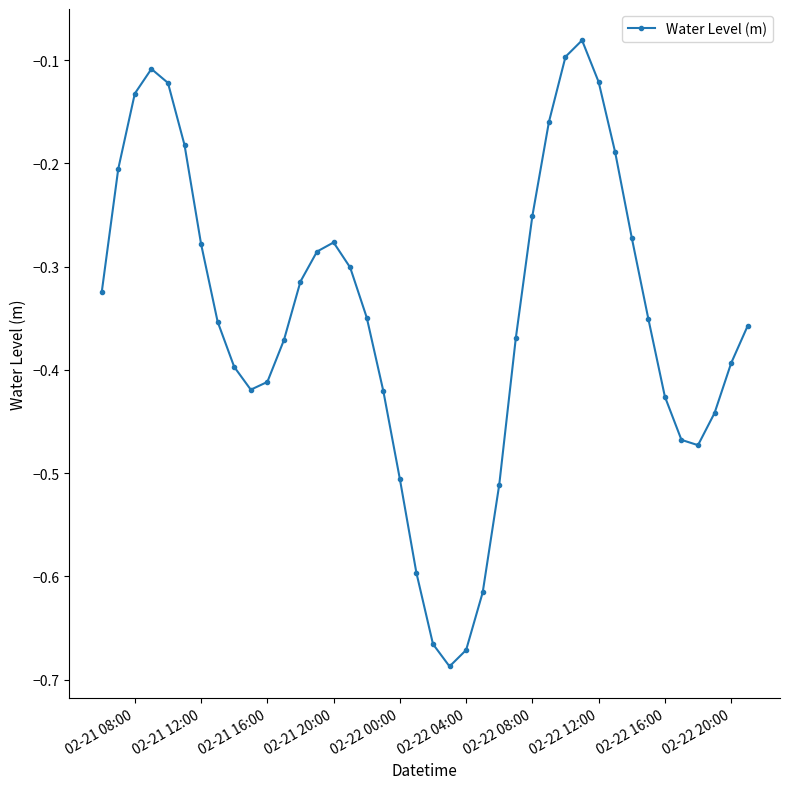

What is the difference between the maximum and minimum values?

0.6